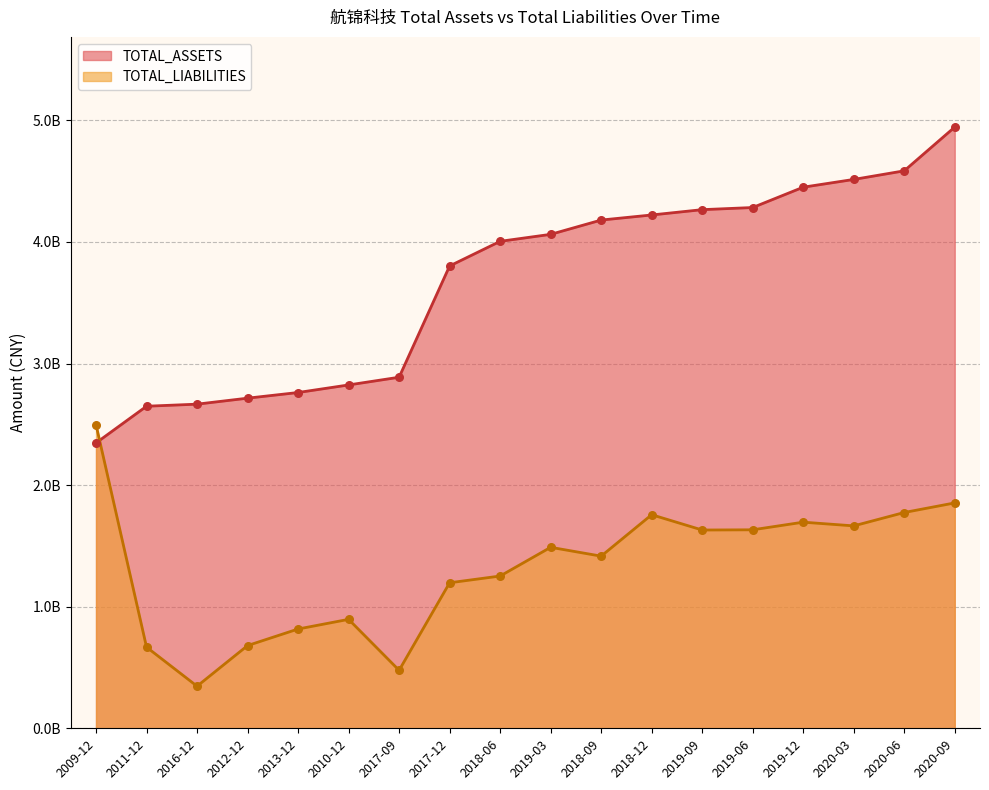

What are all the series names shown in the legend?

TOTAL_ASSETS, TOTAL_LIABILITIES